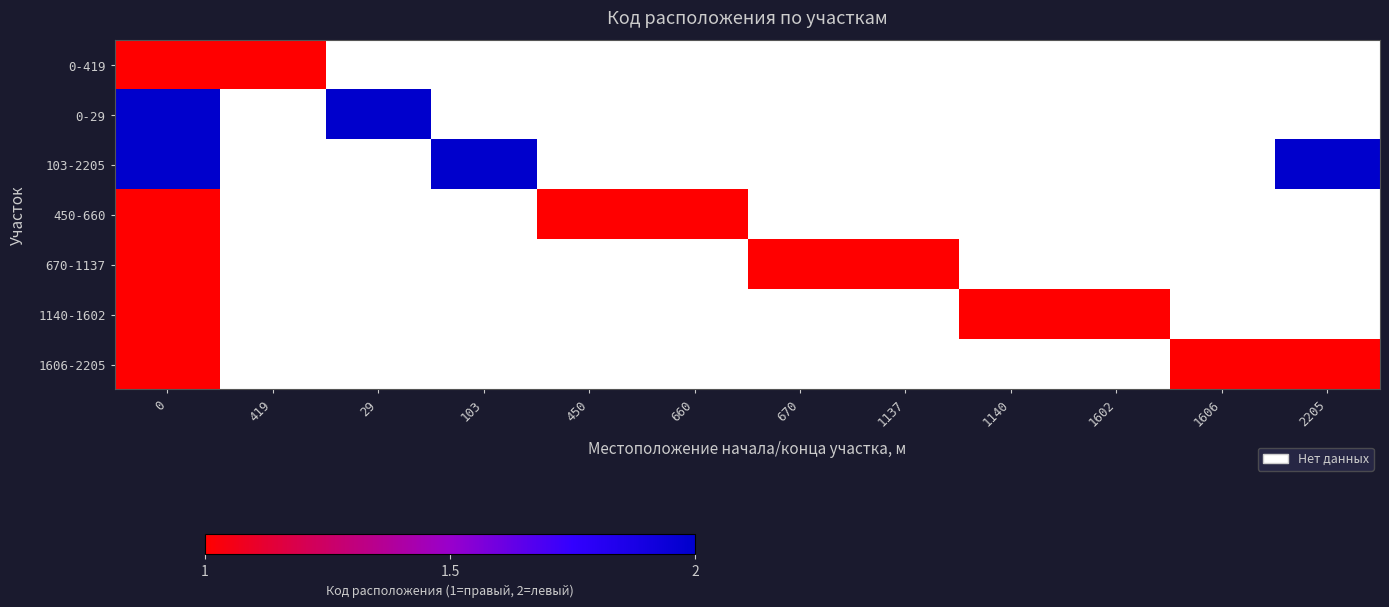

How many series are shown in this chart?

7